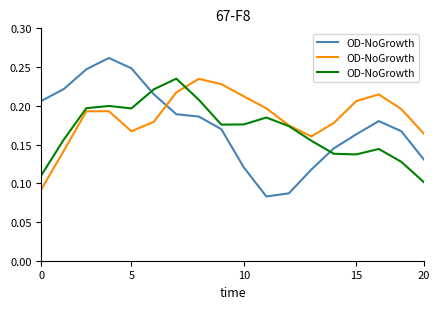

Does the chart display data point markers on the line(s)?

No